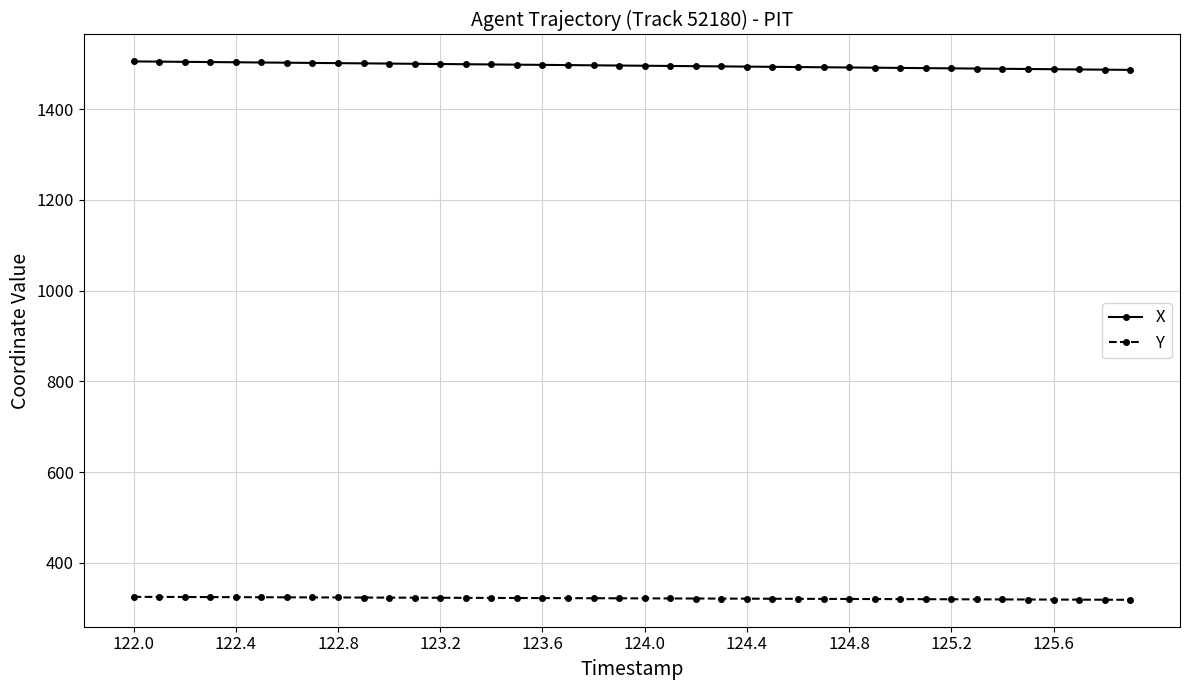

Is this an area chart (filled region under the line)?

No